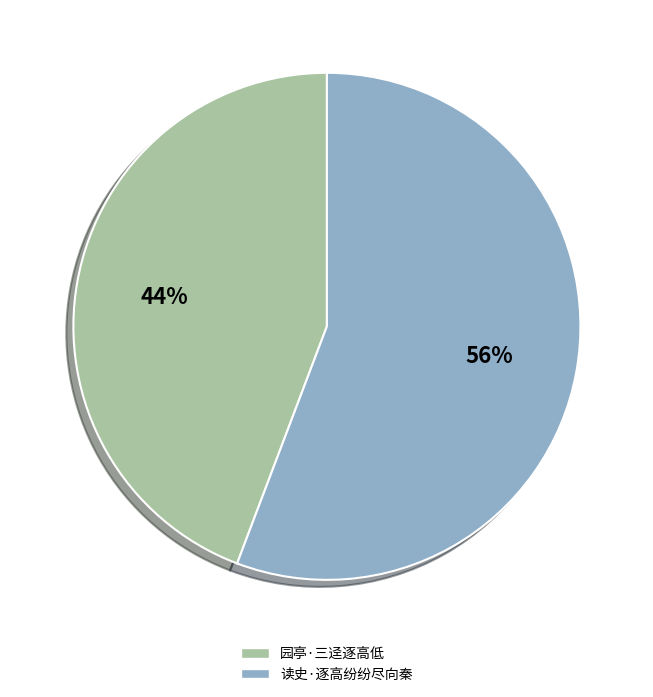

To the nearest percent, what is the combined percentage of 读史·逐高纷纷尽向秦 and 园亭·三迳逐高低?

100%